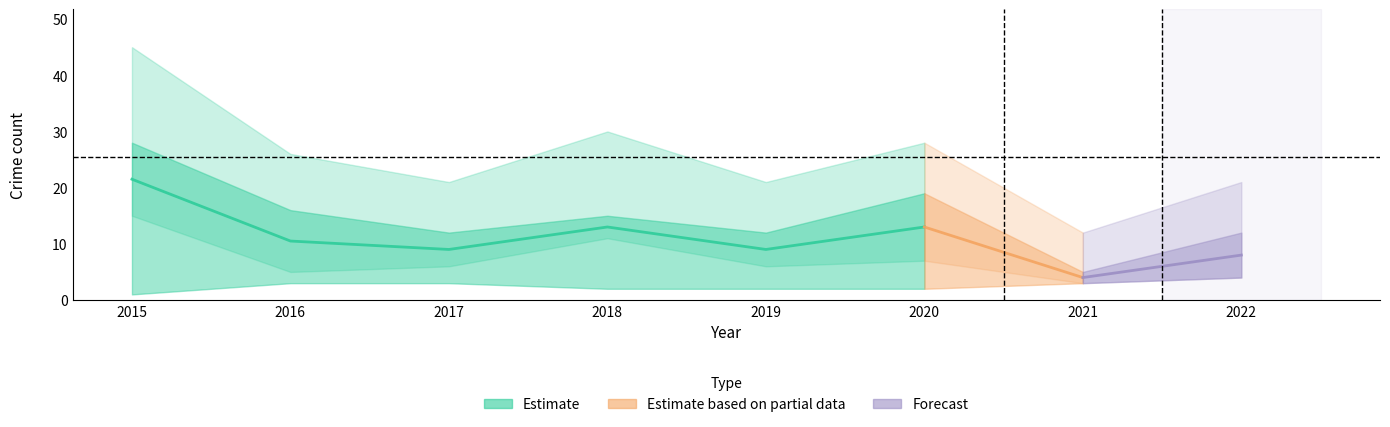

At which category does Theft reach its first local peak?

2018